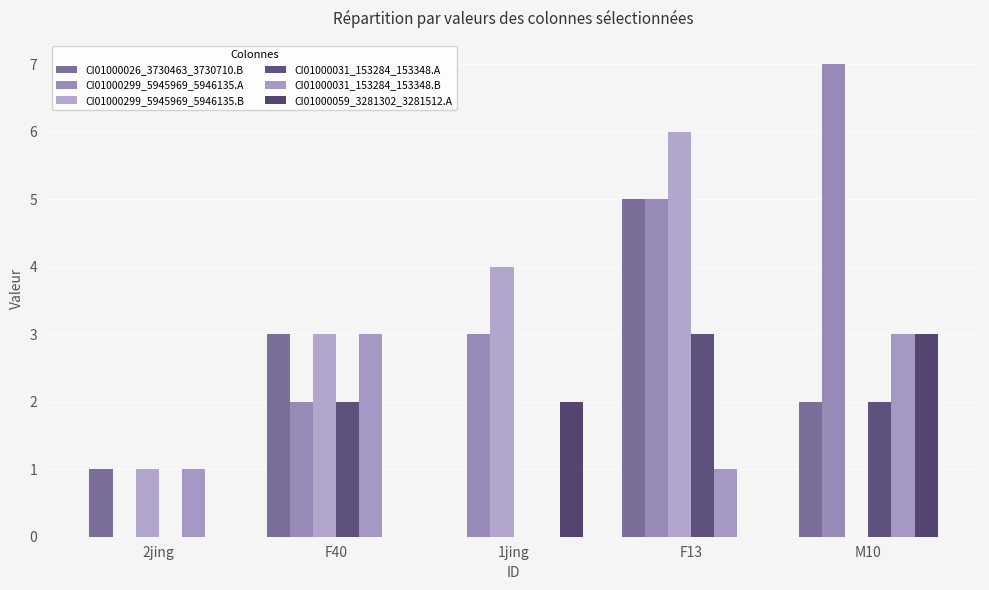

Which series has the largest range (max minus min)?

CI01000299_5945969_5946135.A